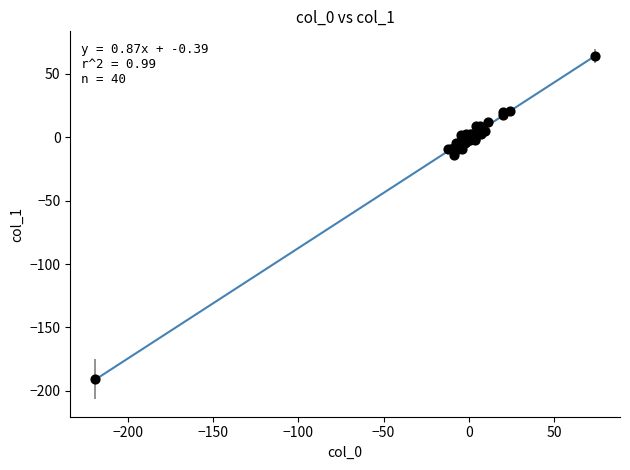

What Y value in the scatter plot is closest to -63?

-13.7